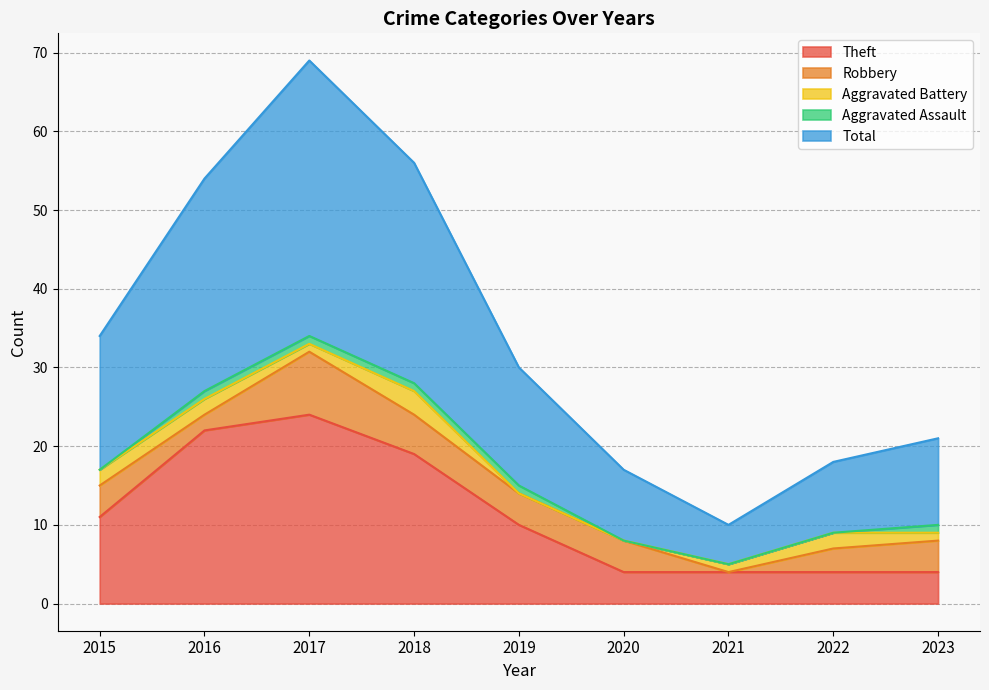

How many lines are shown in the chart?

5